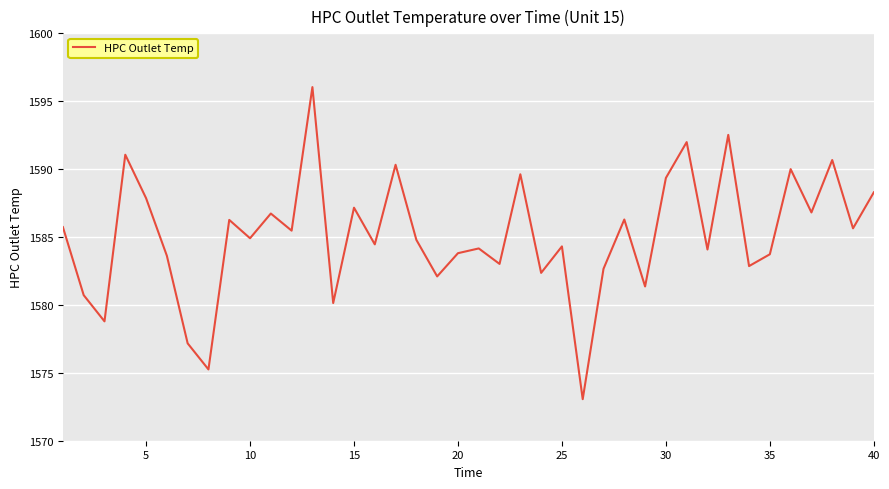

How many lines are shown in the chart?

1